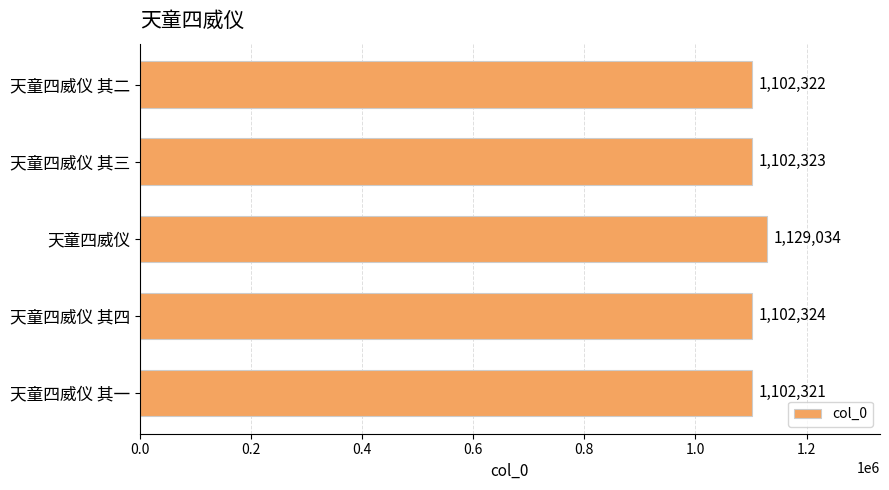

What is the minimum value shown in the chart?

1102321